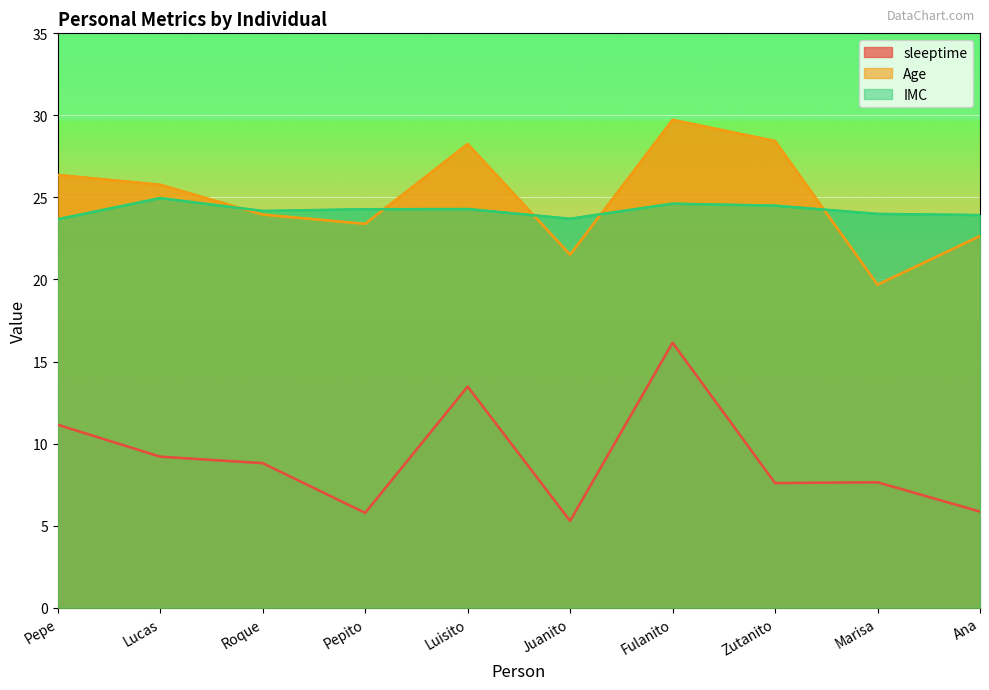

List the labels in order of Age value, smallest first.

Marisa, Juanito, Ana, Pepito, Roque, Lucas, Pepe, Luisito, Zutanito, Fulanito